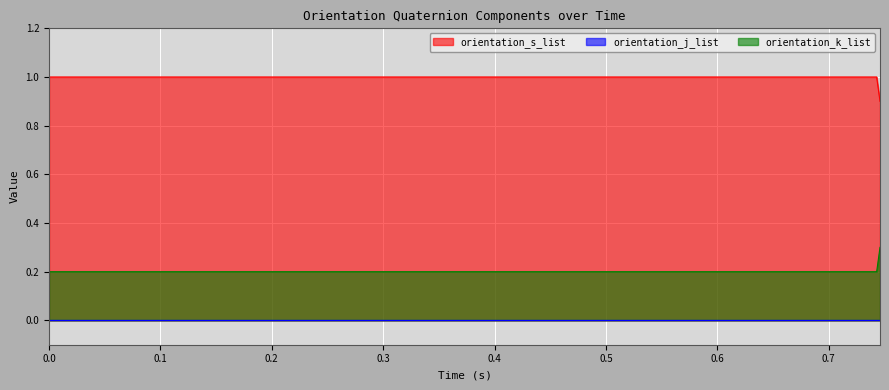

What is the smallest value displayed?

0.0